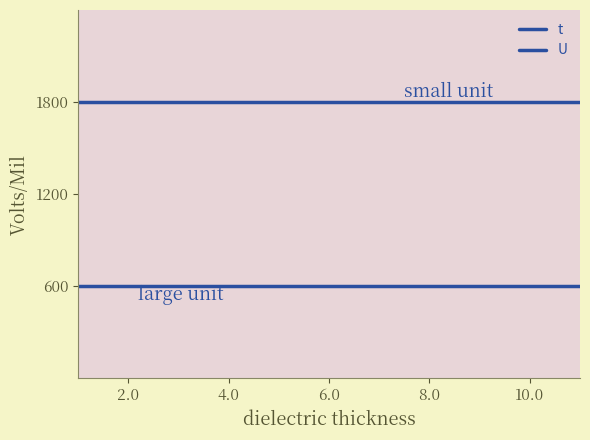

Does the chart display data point markers on the line(s)?

No